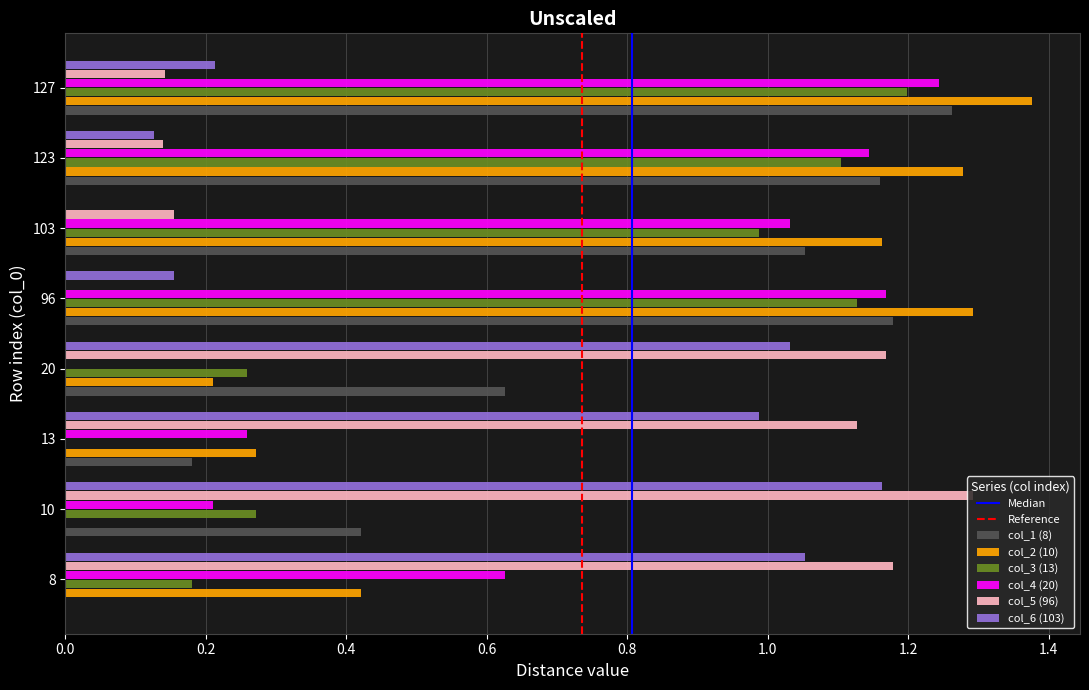

Is it true that col_3 (13) equals 0.5 at 20?

False